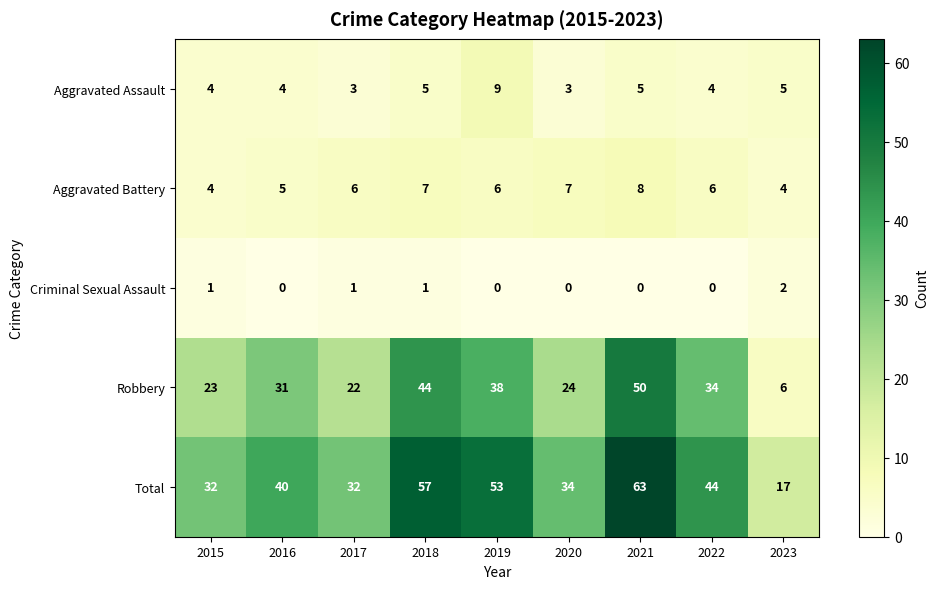

Which series changed the most between 2016 and 2023?

Robbery